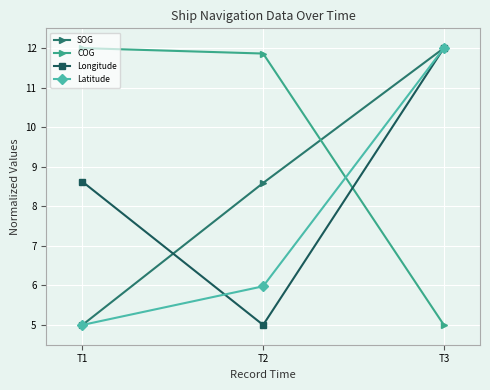

What are all the series names shown in the legend?

SOG, COG, Longitude, Latitude